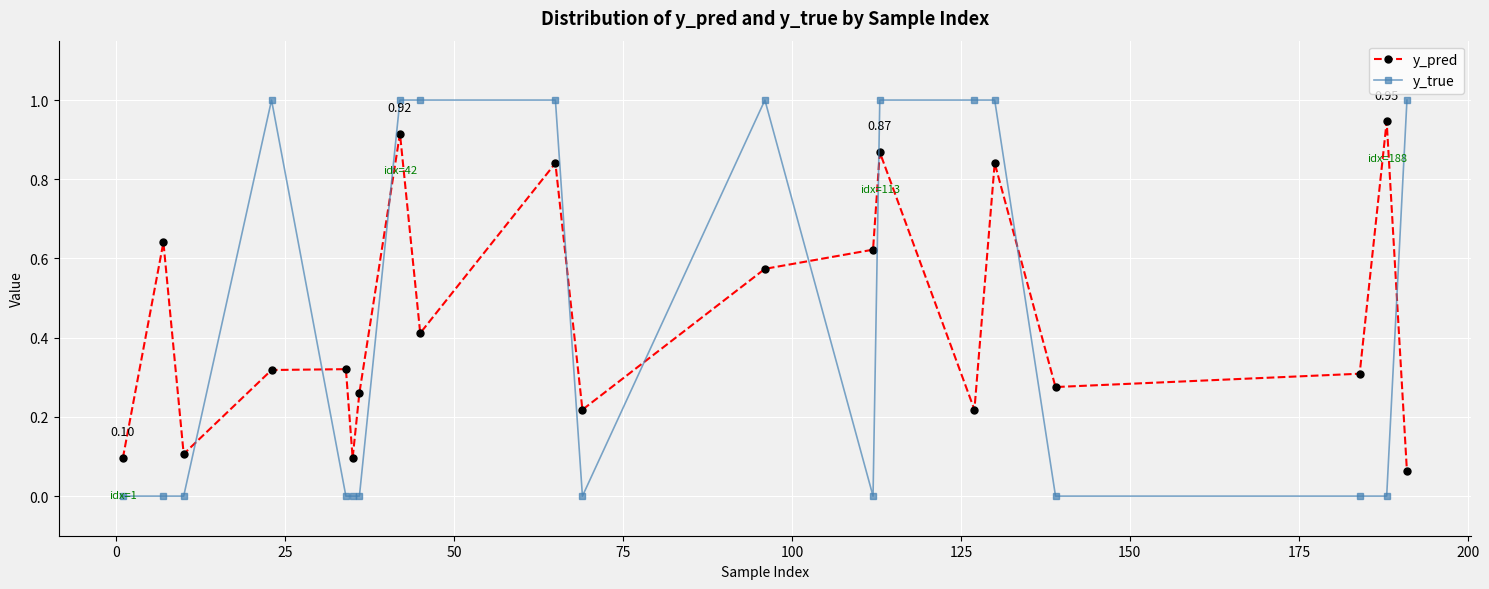

How many intersections are there between y_true and y_pred?

9